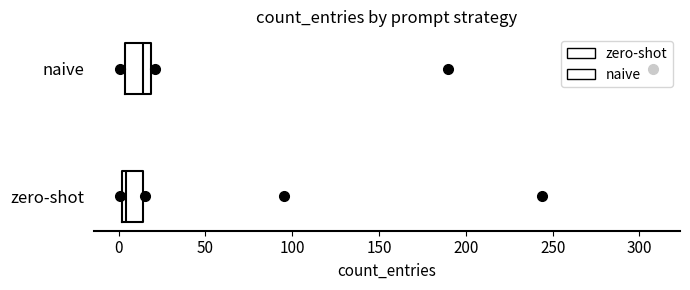

Reading bottom to top, read every box against the x-axis: the position of its median line, the range the box covers, and the ends of its whiskers. The values are not printed on the chart, so give them approximately, as read against the axis.

zero-shot: median 5, box 0 to 15, whiskers 0 to 15
naive: median 15, box 5 to 20, whiskers 0 to 20 (just right of the box's right edge)